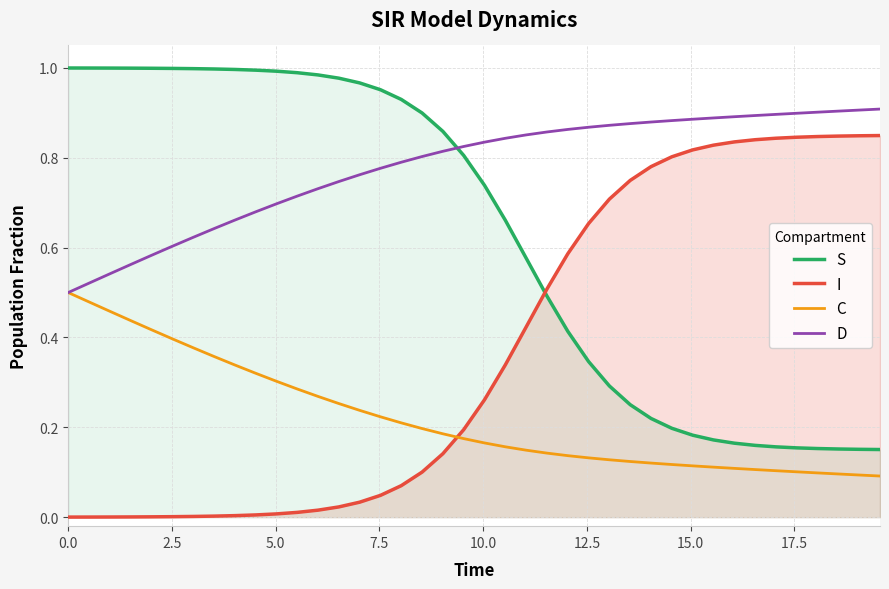

True or false: I and S cross at least once.

True